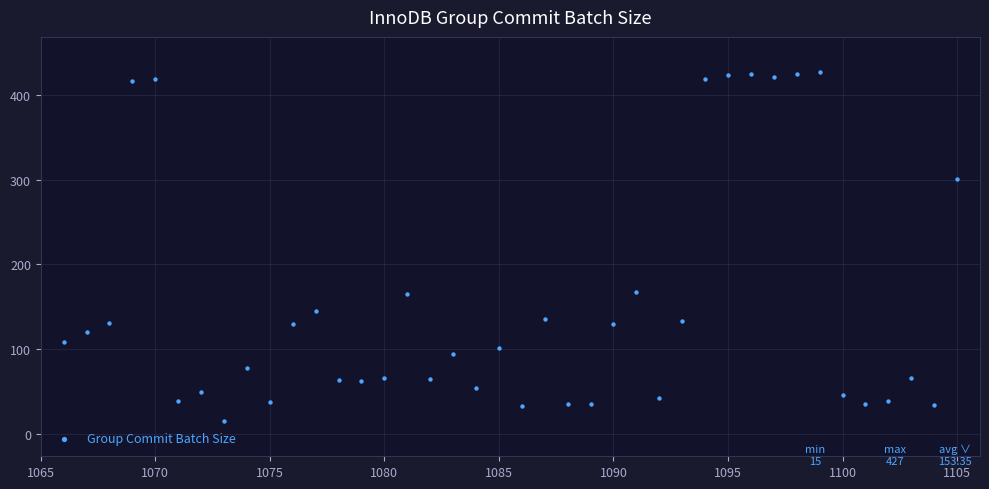

What is the range of X values (max minus min)?

39